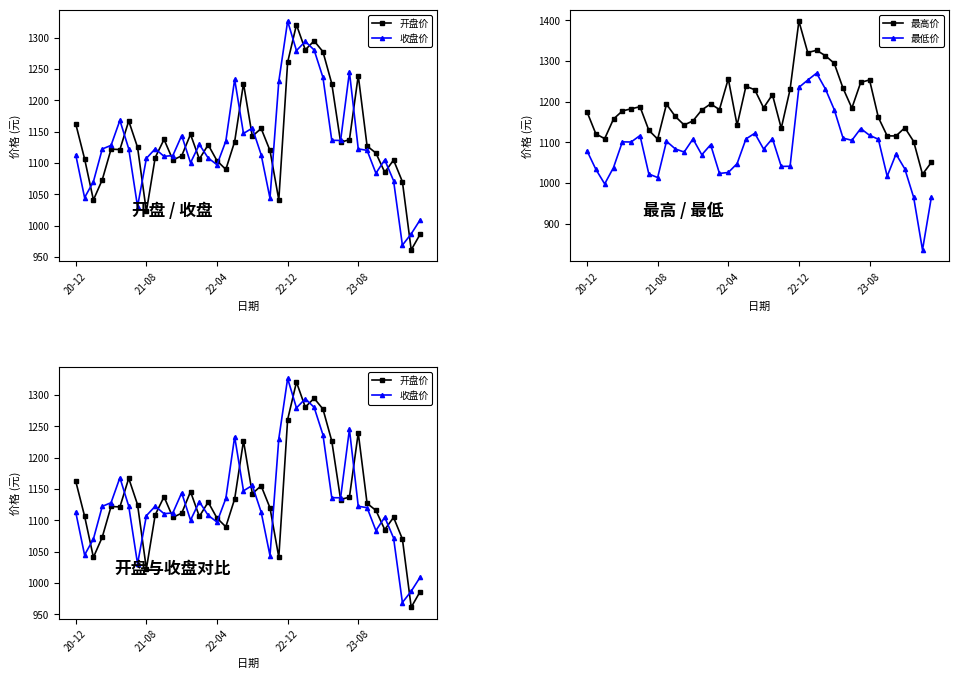

What is the difference between the second highest and minimum values in the 最低价 series?

417.5